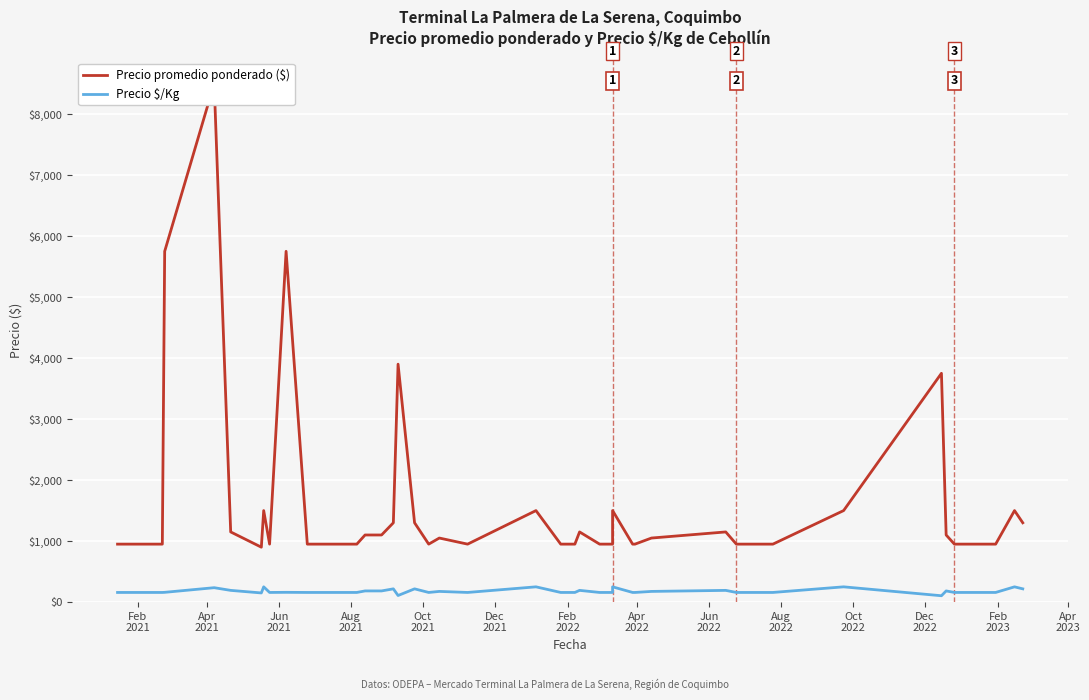

Reading left to right, transcribe all the data shown in this chart.

Precio promedio ponderado ($): 950	950	950	5750	8500	1150	900	1500	950	5750	950	950	1100	1100	1300	3900	1300	950	1050	950	1500	950	950	1150	950	950	1500	950	950	1050	1150	950	950	1500	3750	1100	950	950	1500	1300
Precio $/Kg: 158	158	158	160	236	192	150	250	158	160	158	158	183	183	217	108	217	158	175	158	250	158	158	192	158	158	250	158	158	175	192	158	158	250	104	183	158	158	250	217